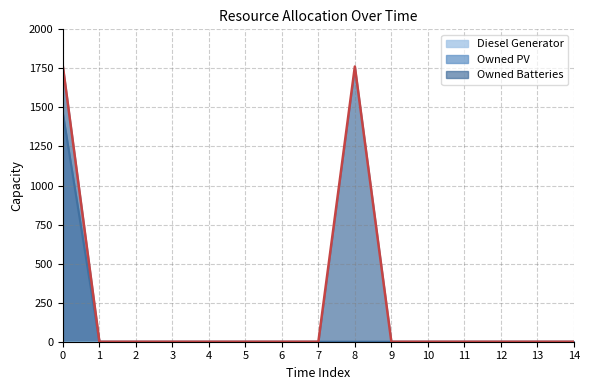

Reading left to right, list all the values displayed in this chart.

Owned PV: 1461	0	0	0	0	0	0	0	0	0	0	0	0	0	0
Owned Batteries: 1762	0	0	0	0	0	0	0	1762	0	0	0	0	0	0